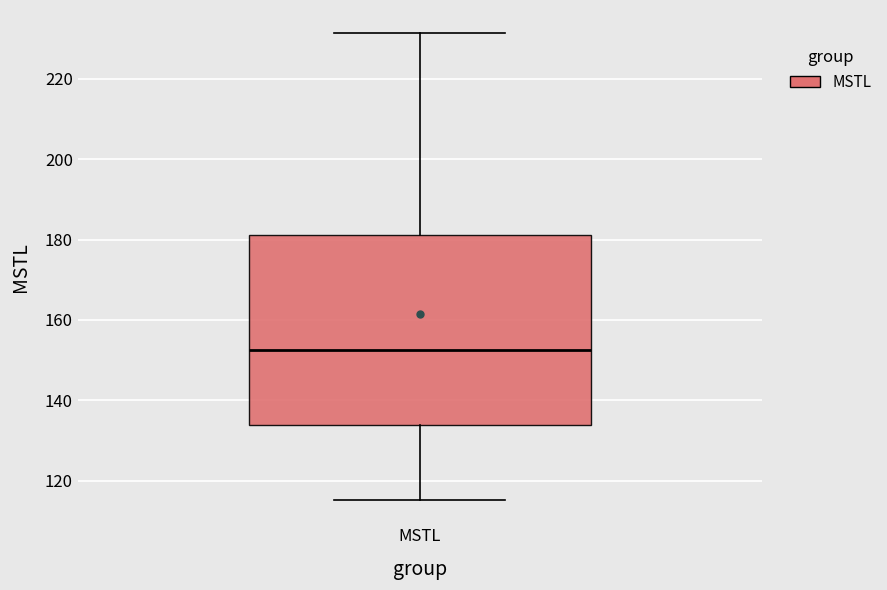

Read this box plot against the y-axis: the position of the median line, the range covered by the box, and the ends of both whiskers. The values are not printed on the chart, so give them approximately, as read against the axis.

median 152, box 134 to 182, whiskers 116 to 232